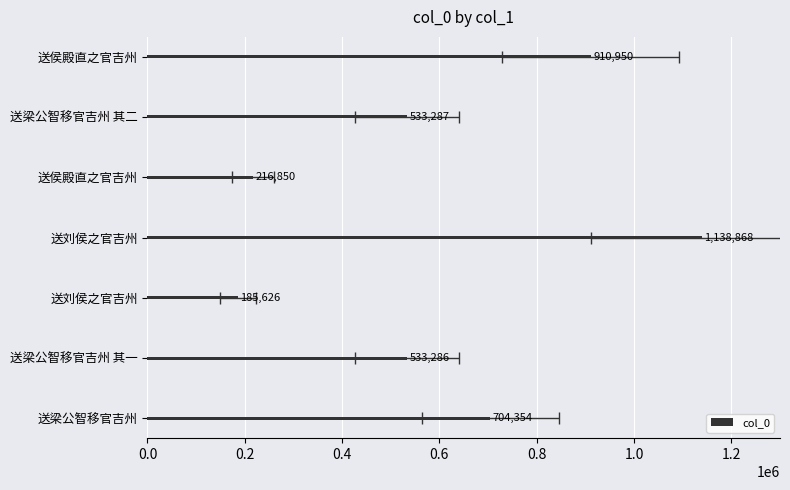

What is the maximum value shown in the chart?

1138868